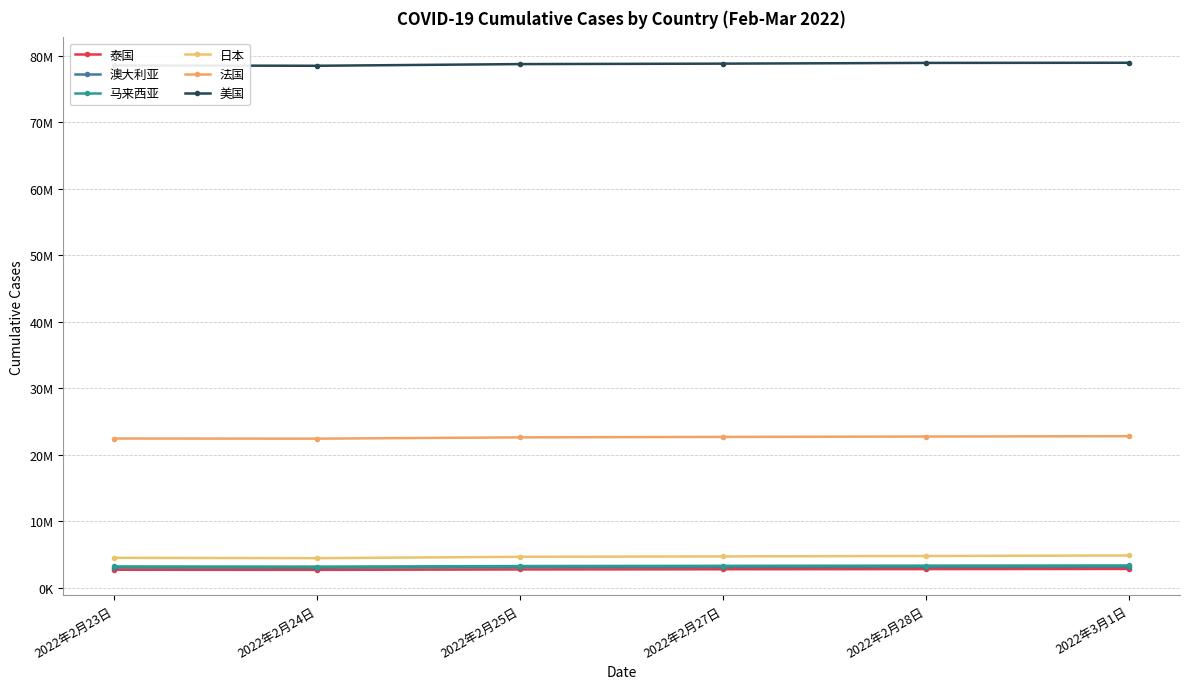

Does the chart have visible grid lines?

Yes